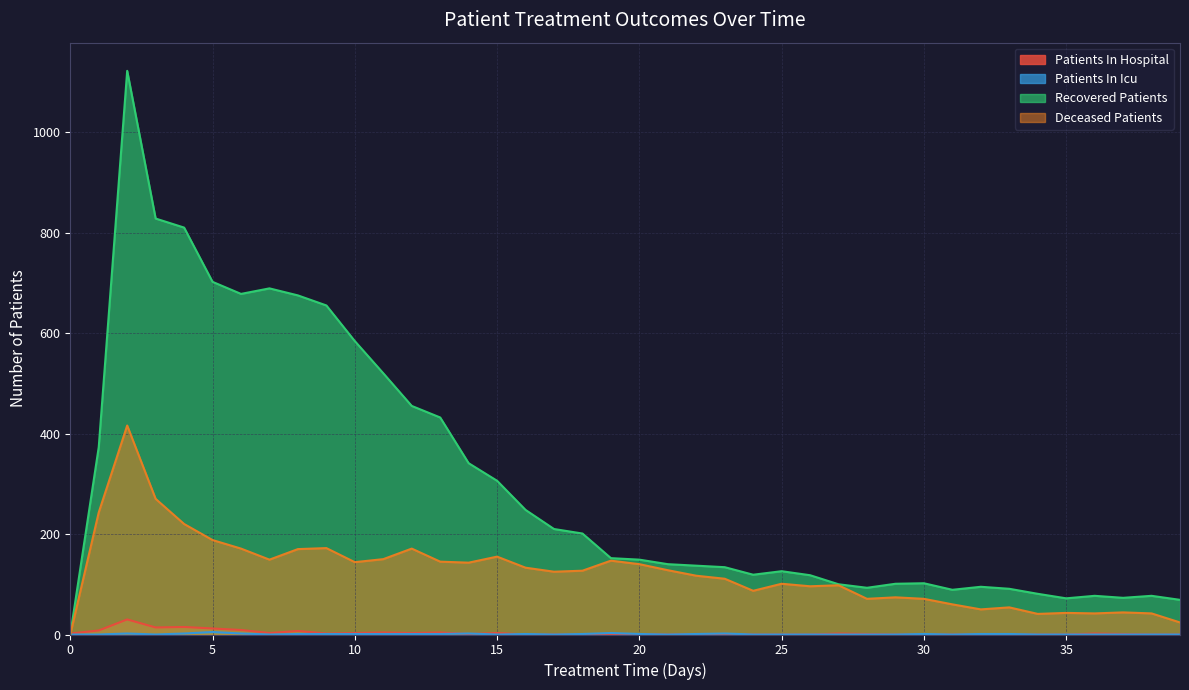

At 18, list the series in order from largest to smallest.

recovered_patients, deceased_patients, patients_in_icu, patients_in_hospital